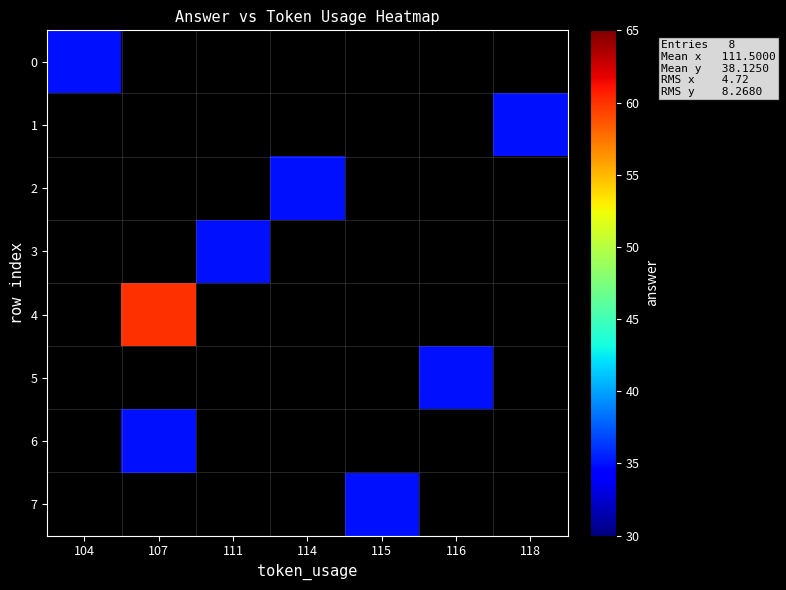

Which category has the highest value across all series?

107